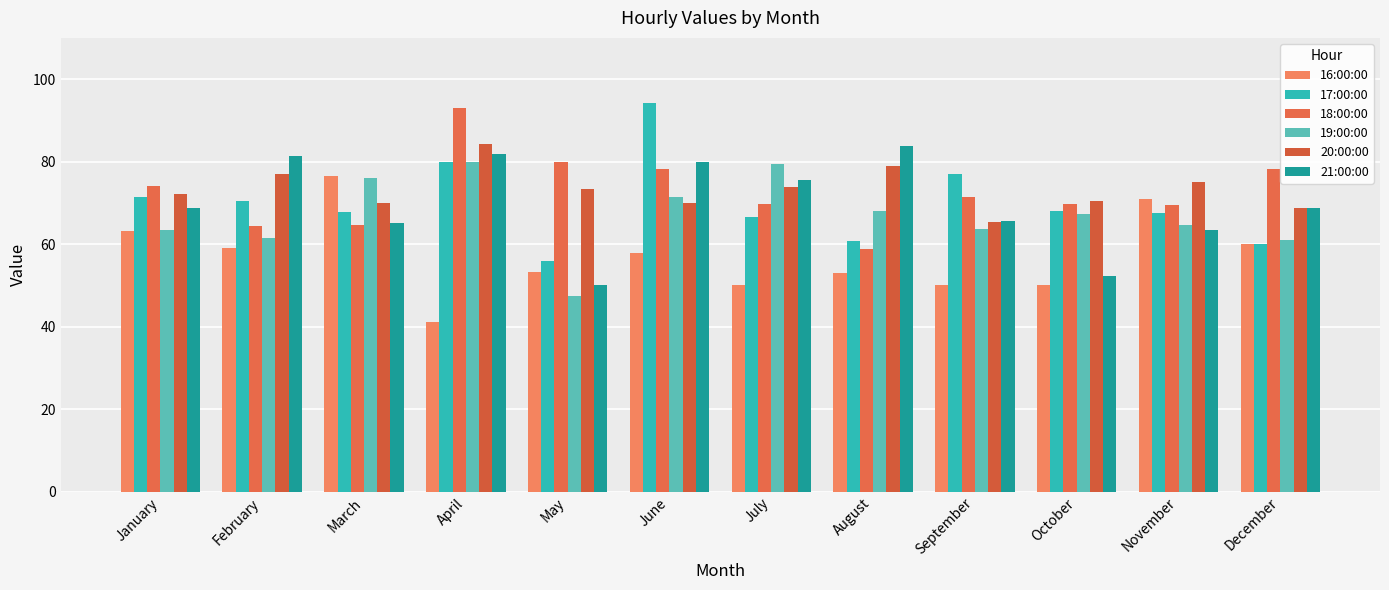

What is the greatest value displayed?

94.1